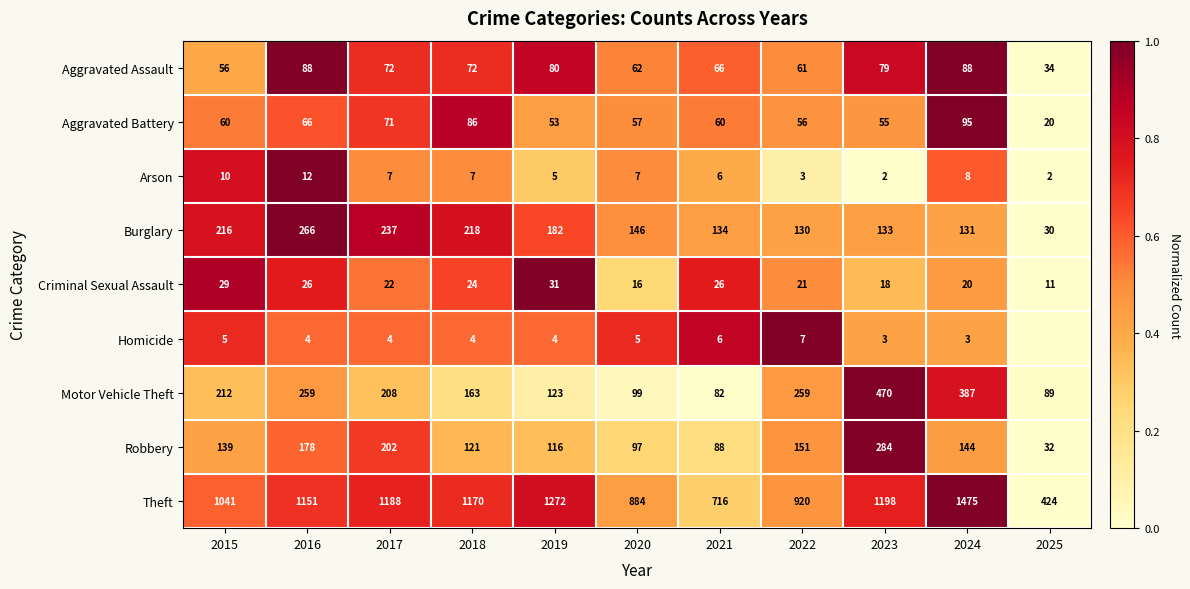

What is the sum of all Aggravated Assault values?

758